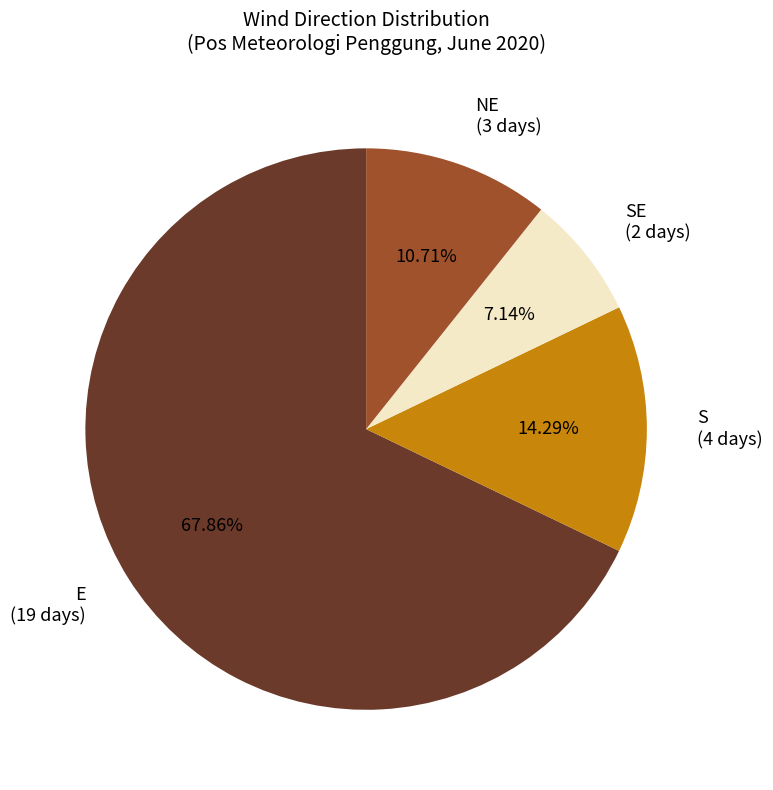

Approximately how many times larger is the value at SE (2 days) compared to NE (3 days)?

0.7